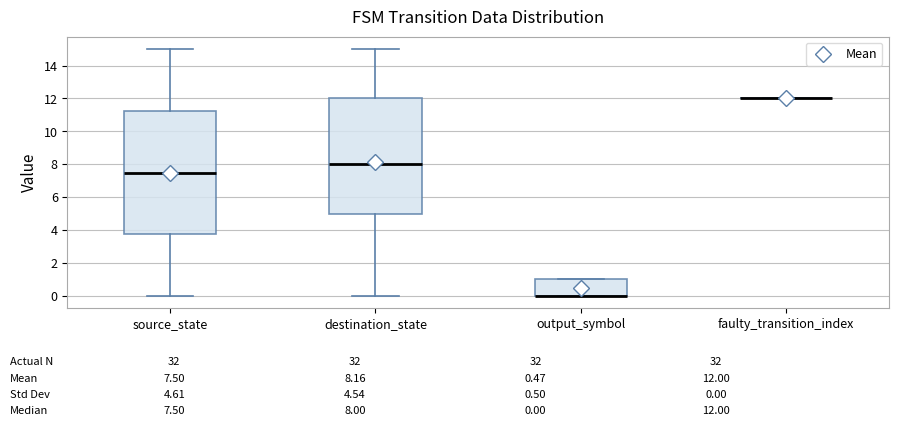

Which box is the tallest, from its lower edge to its upper edge?

source_state